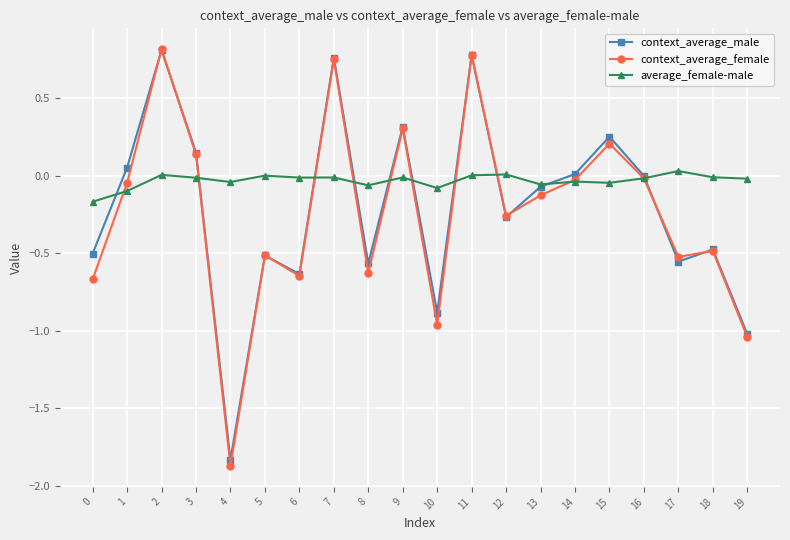

Where is the first local minimum for context_average_female?

4